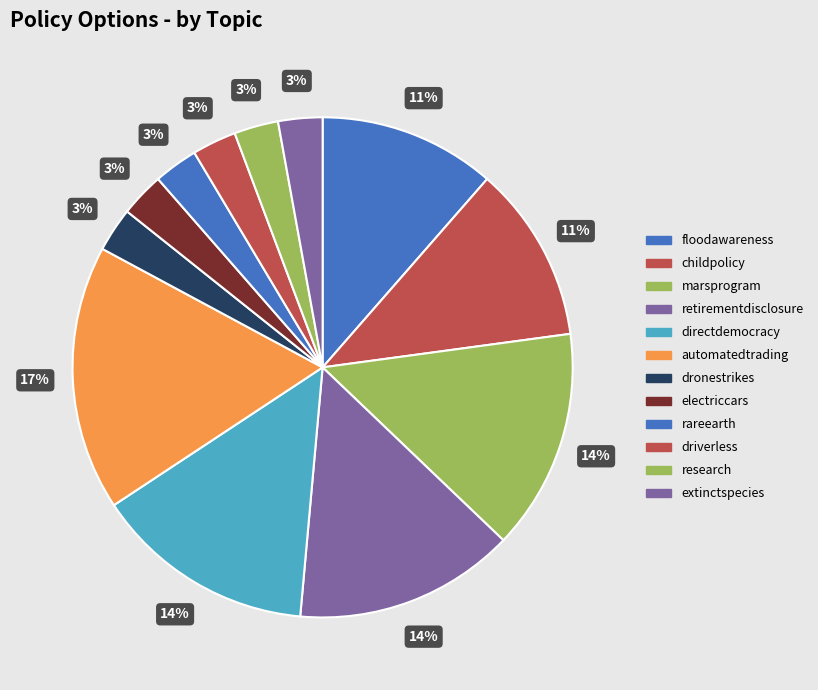

What is the largest slice in the pie chart?

automatedtrading